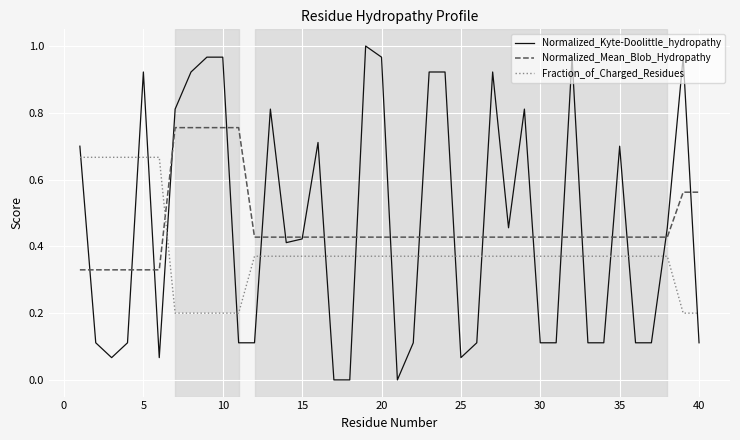

List the series in order of their peak value, highest first.

Normalized_Kyte-Doolittle_hydropathy, Normalized_Mean_Blob_Hydropathy, Fraction_of_Charged_Residues